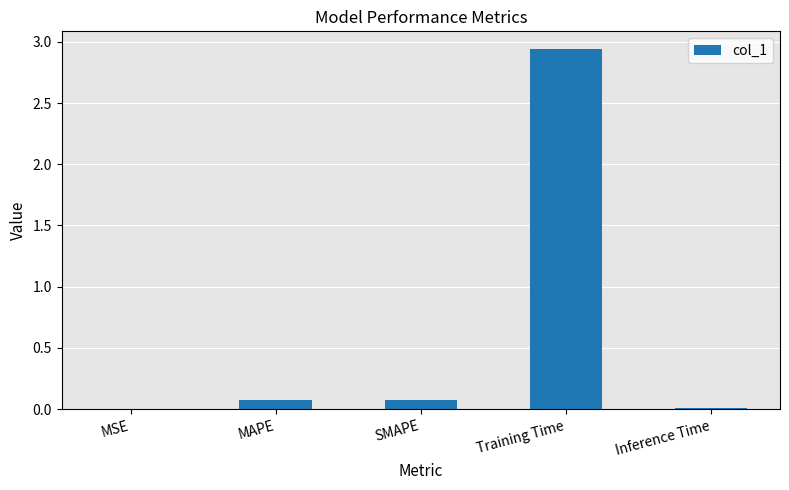

True or false: the data shows 1.5 at Training Time.

False